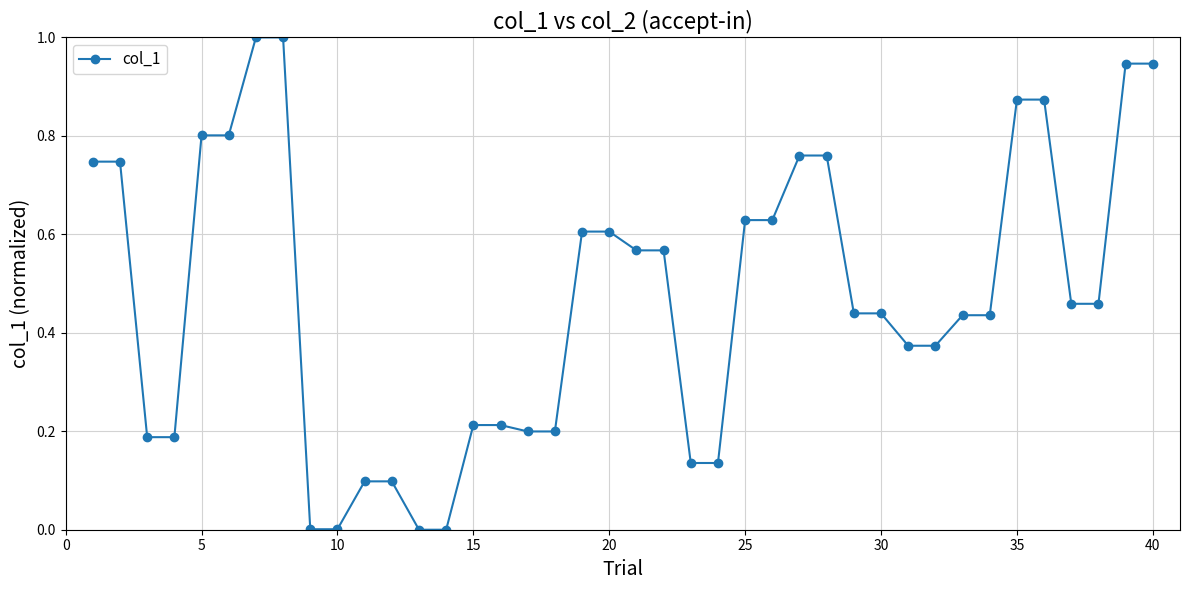

What is the sum of all values?

18.9